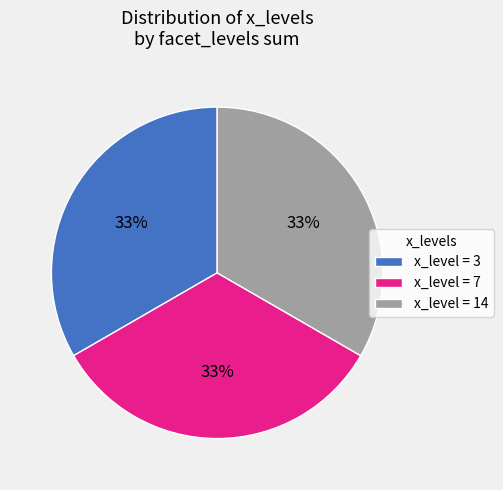

Is x_level = 3 the majority of the pie?

No